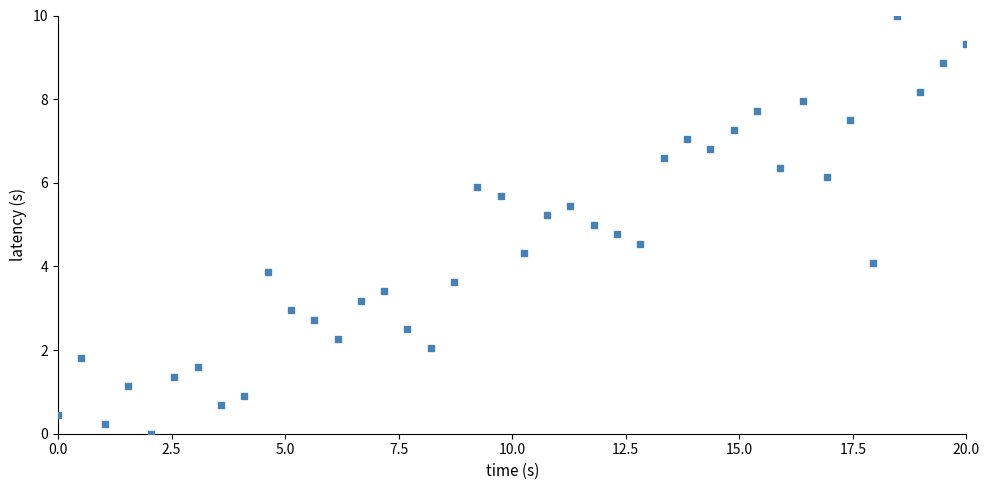

What is the range of Y values (max minus min)?

10.0